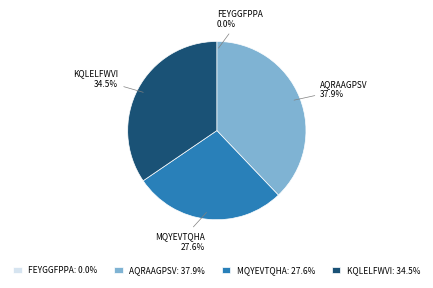

Approximately how many times larger is the value at MQYEVTQHA compared to AQRAAGPSV?

0.7